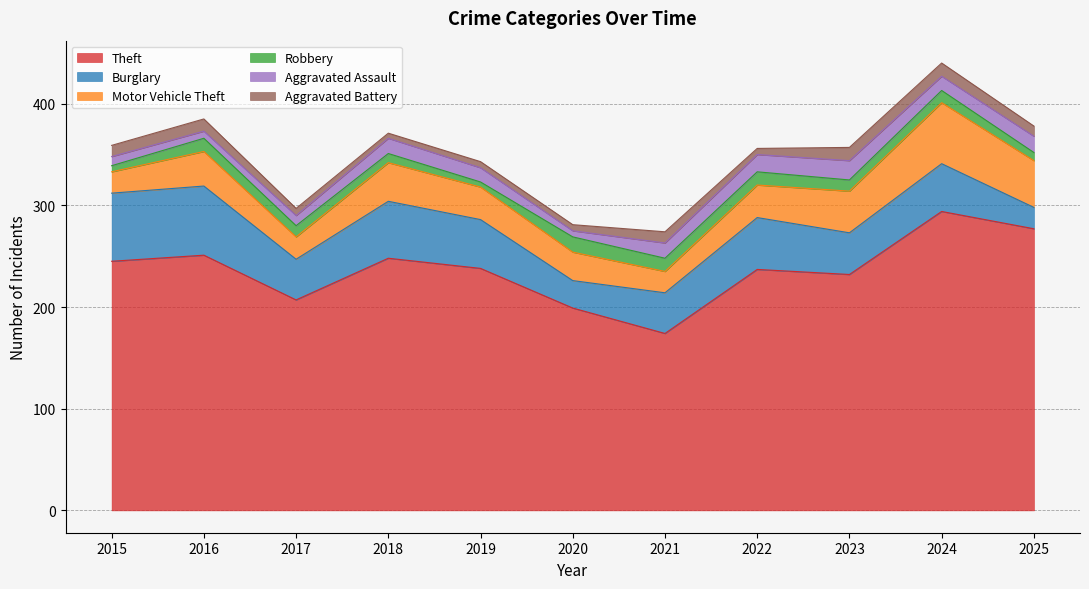

Which category has the highest value in the Aggravated Assault series?

2023